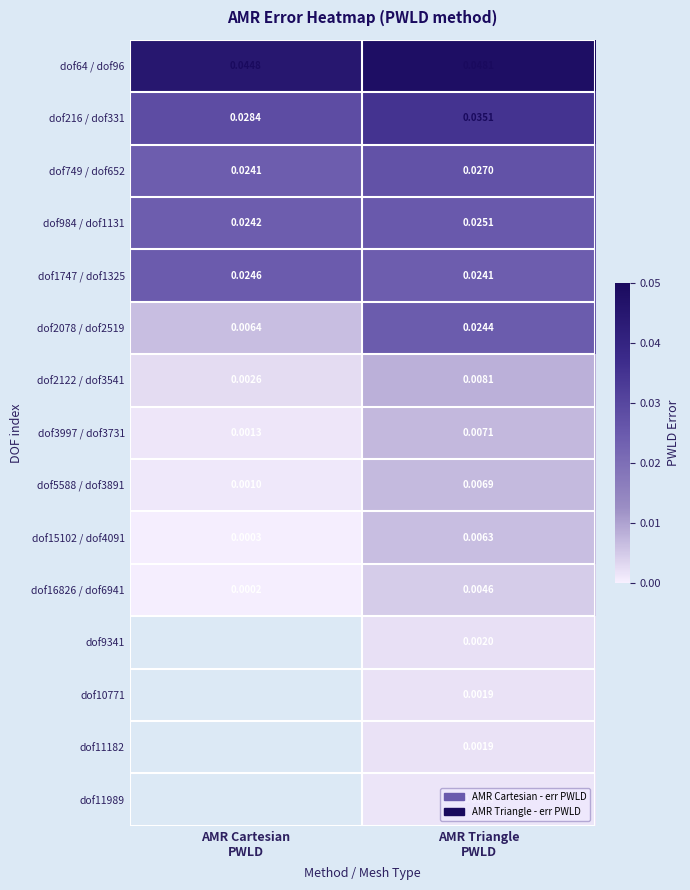

Is it true that dof9341 equals 0.0 at AMR Triangle PWLD?

False